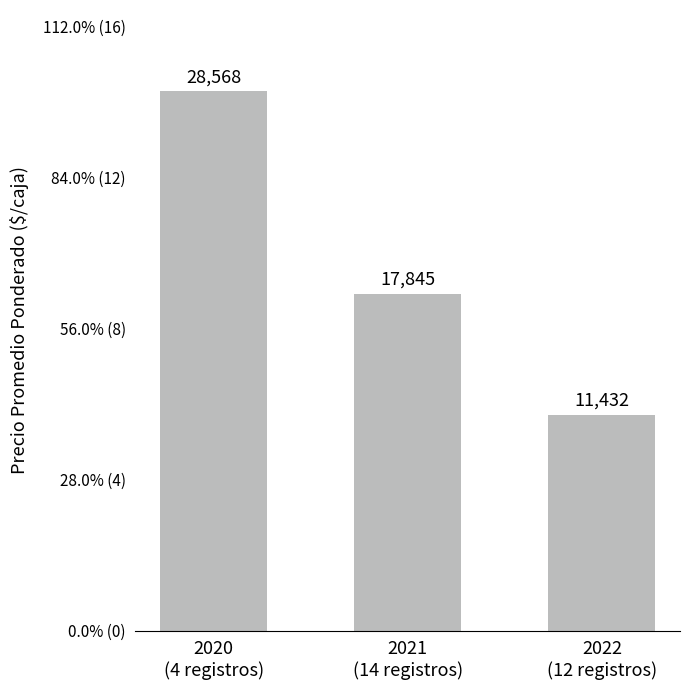

Does the chart contain any negative values?

No